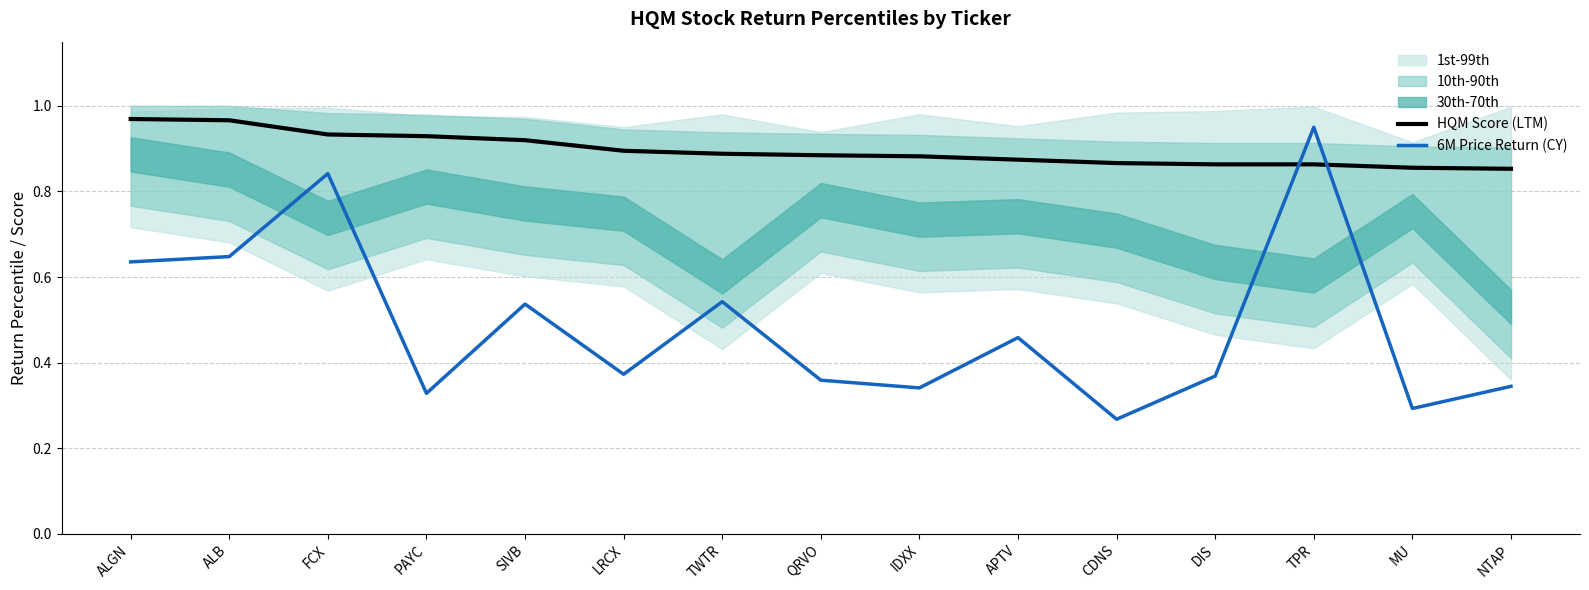

Which series has the largest total across all categories?

HQM Score (LTM)